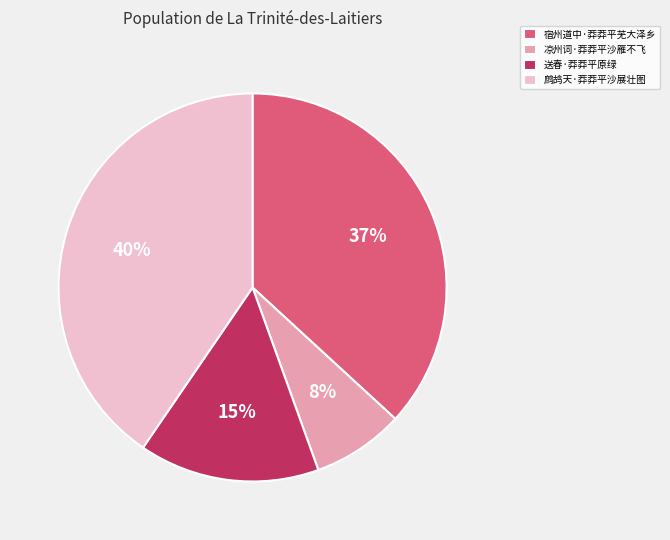

Which category has the biggest portion of the pie?

鹧鸪天·莽莽平沙展壮图